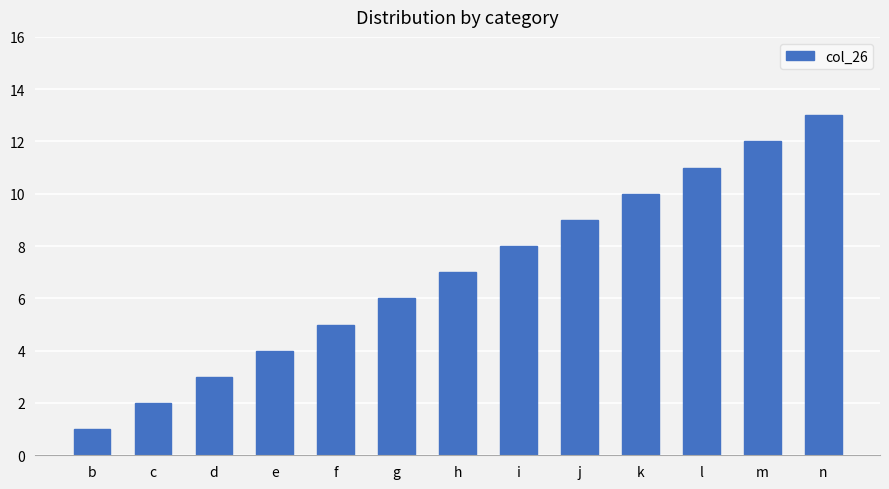

The value at n is 21. True or false?

False